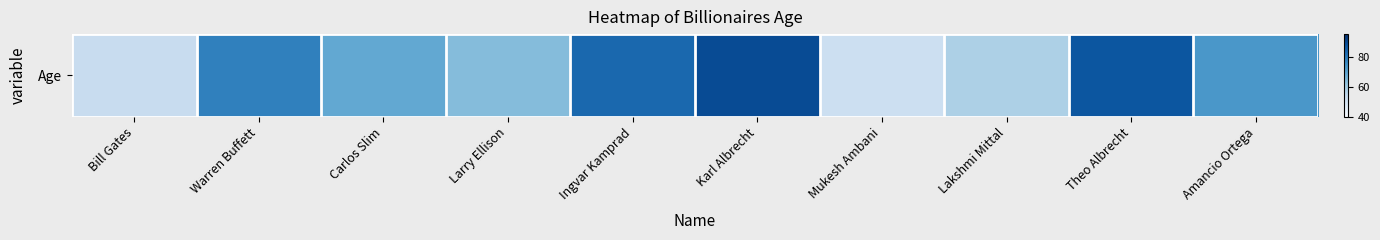

Count the number of categories in the chart.

10